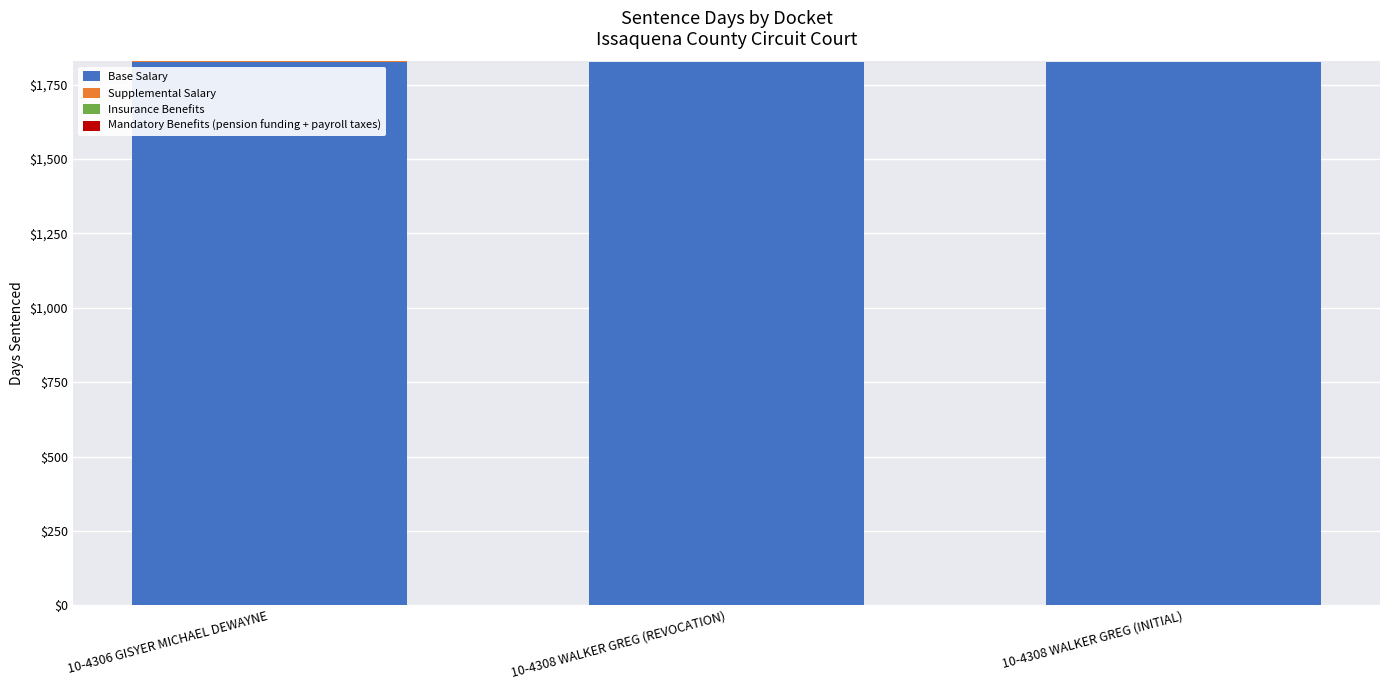

What is the sum of all Base Salary values?

5478